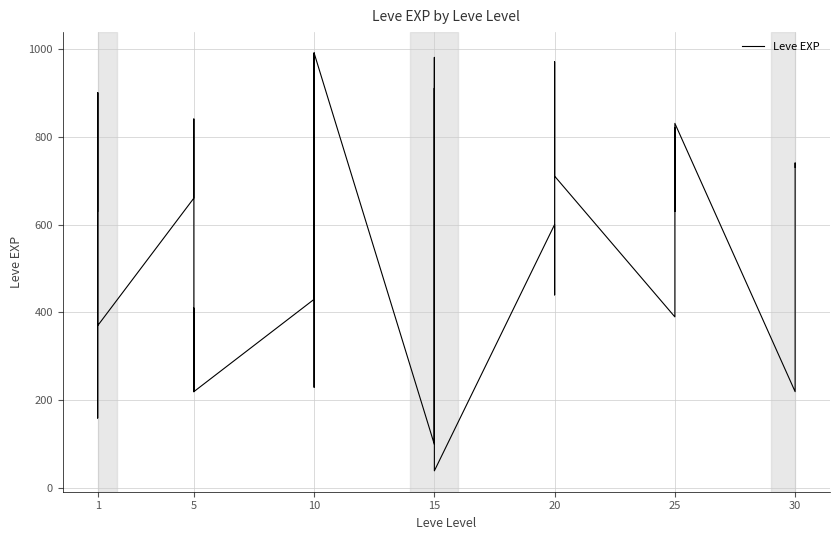

What is the change in value from 1 to 20?

-300